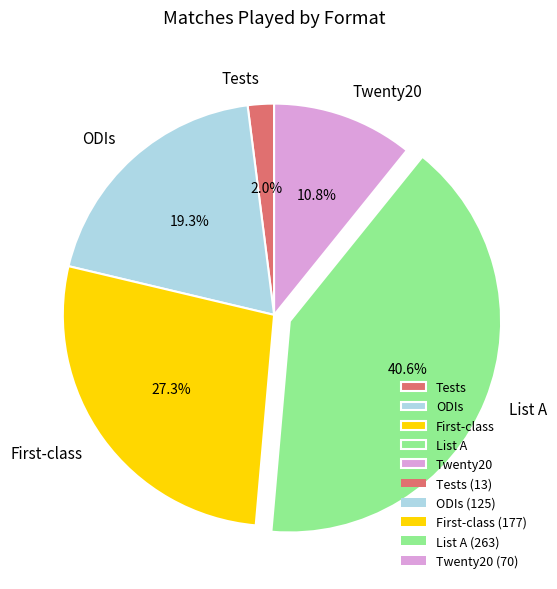

Between List A and Twenty20, which is larger?

List A